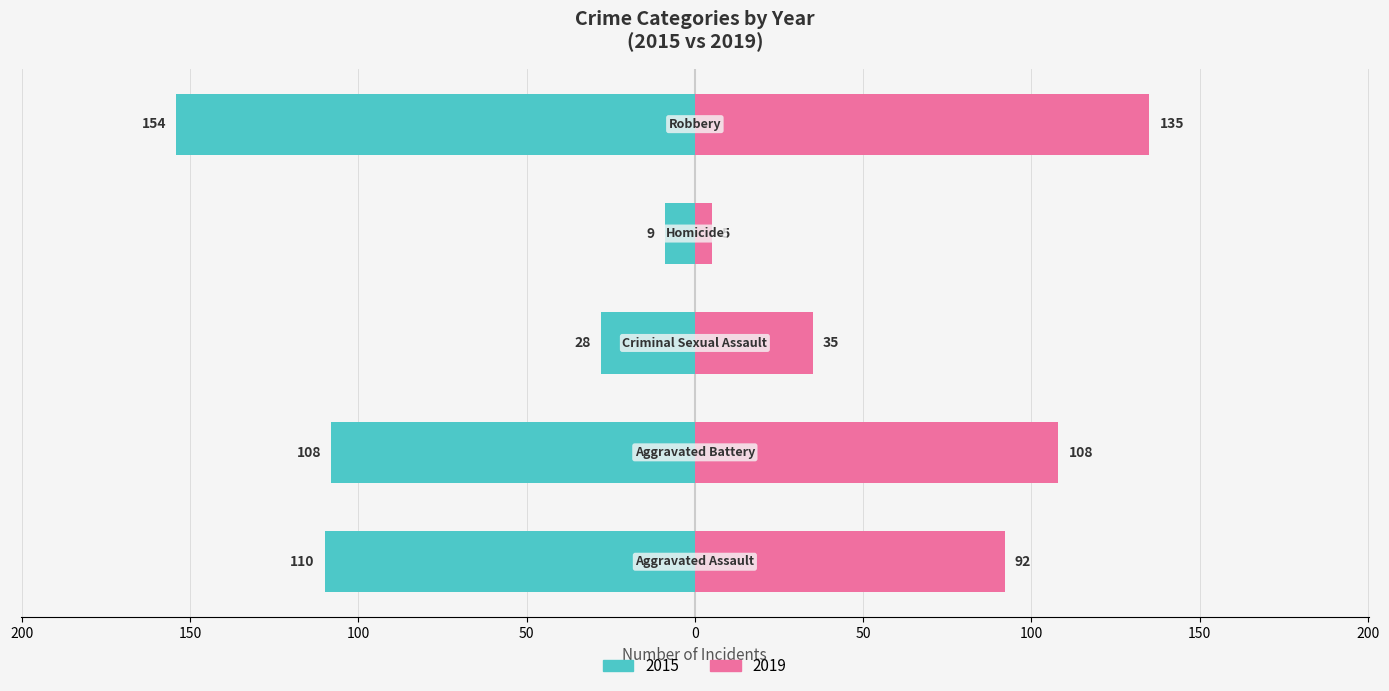

Is it true that the value at Criminal Sexual Assault is -43?

False